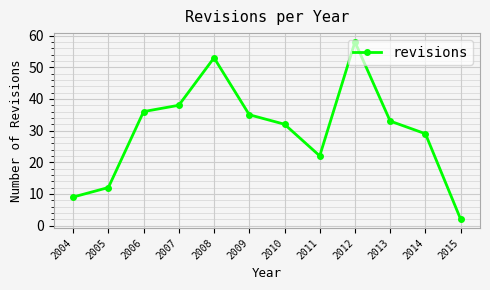

What is the difference between the values at 2010 and 2004?

23